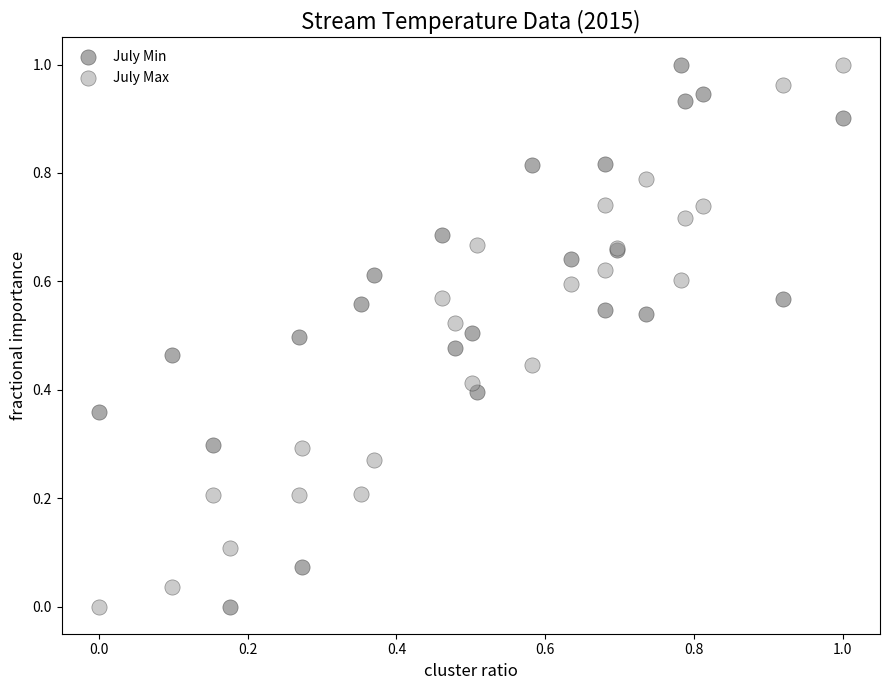

What are all the series names shown in the legend?

July Min, July Max